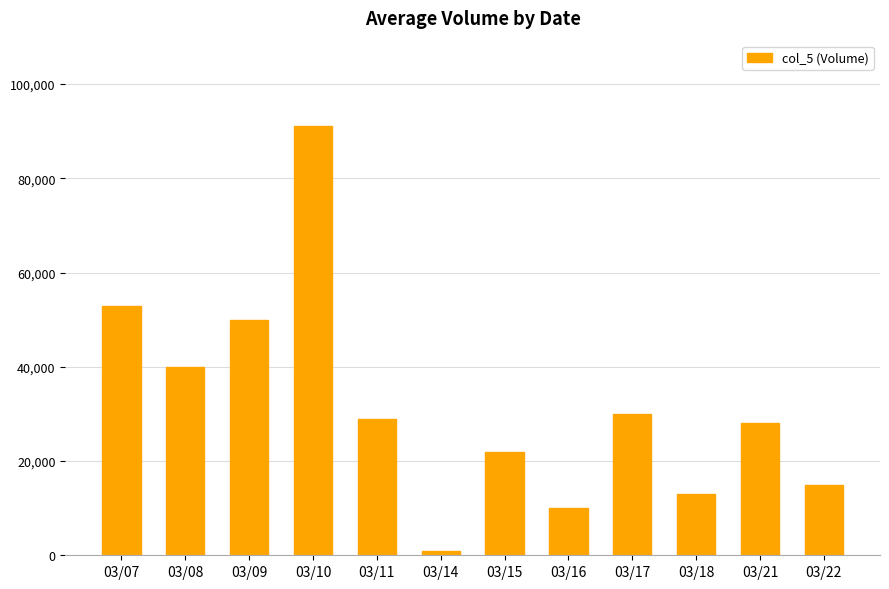

The chart shows a value of 130793 at 03/10. True or false?

False